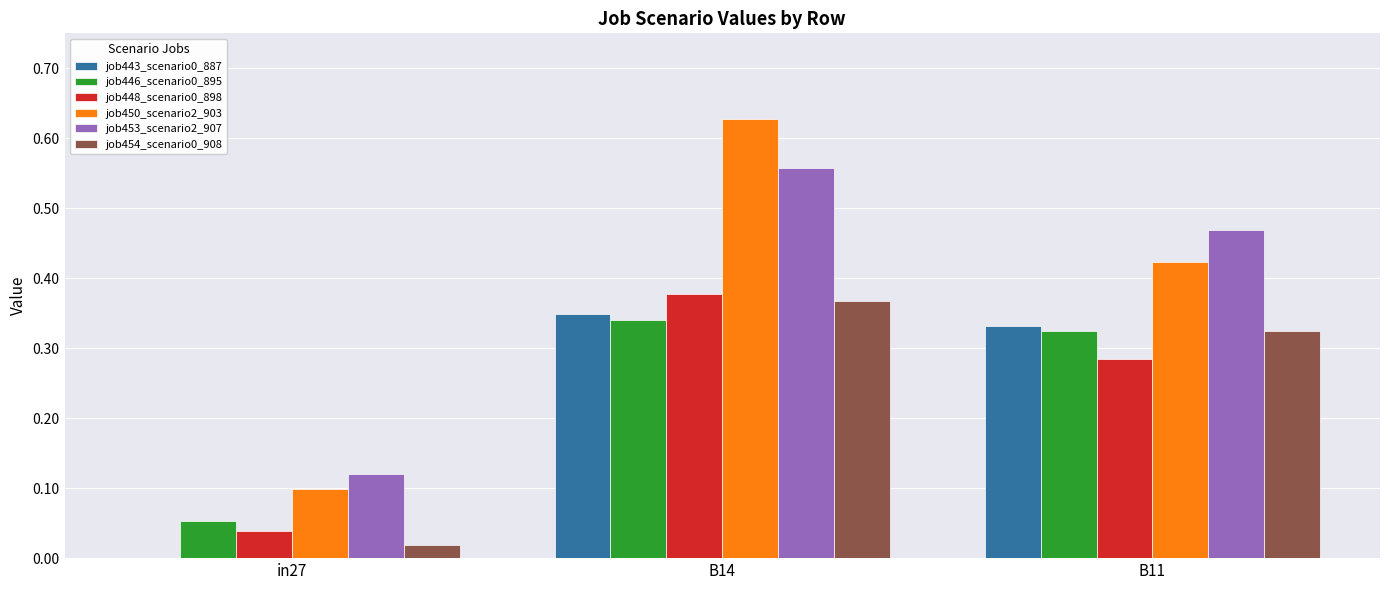

What is the total value across all series at B11?

2.2